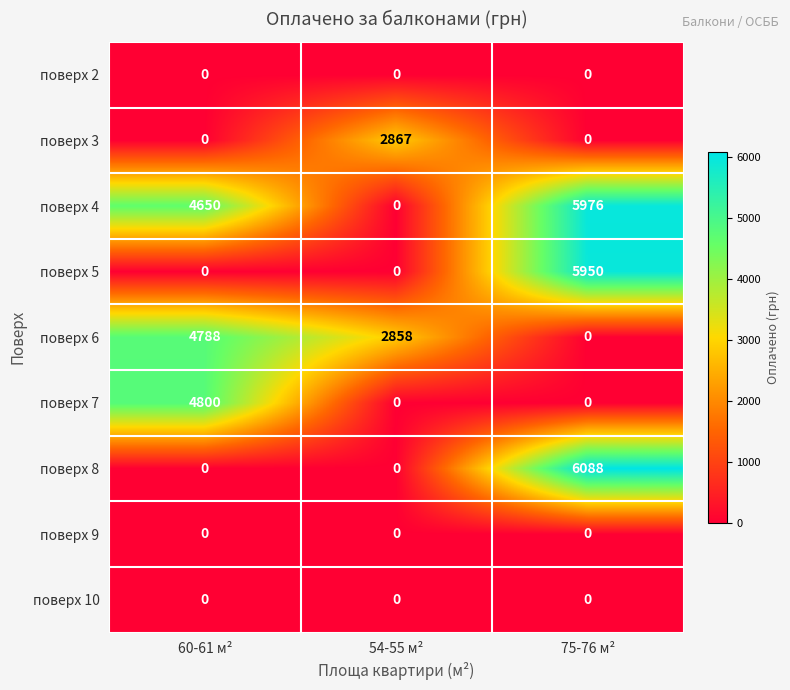

At which category is the sum across all series the highest?

75-76 м²